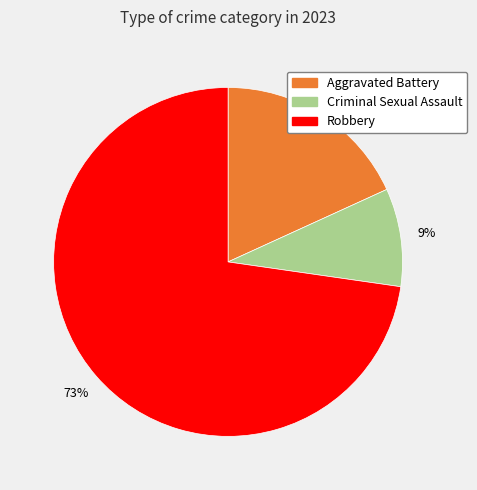

To the nearest percent, what is the difference between the largest and smallest slice percentages?

64%